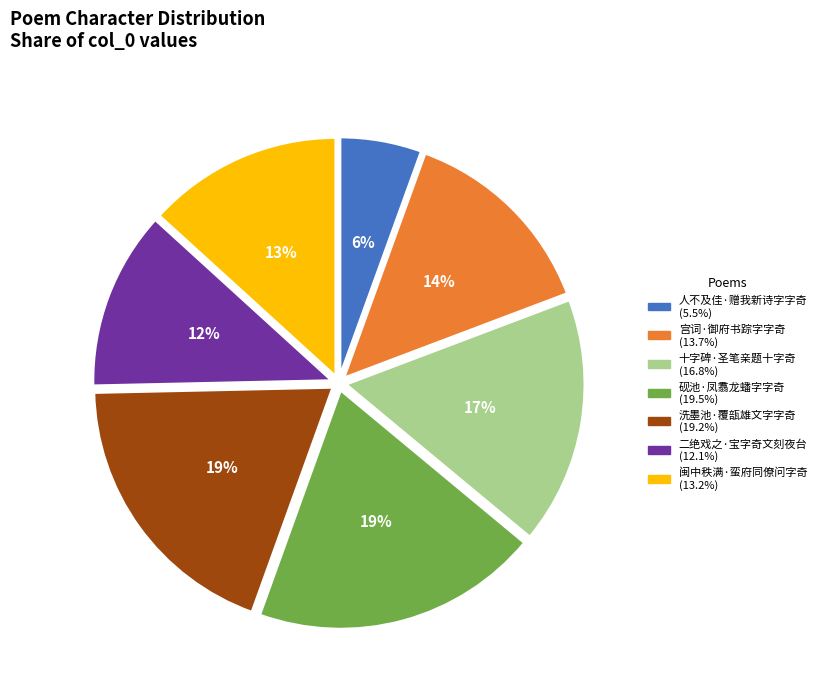

Does 洗墨池·覆瓿雄文字字奇 account for over 50% of the chart?

No